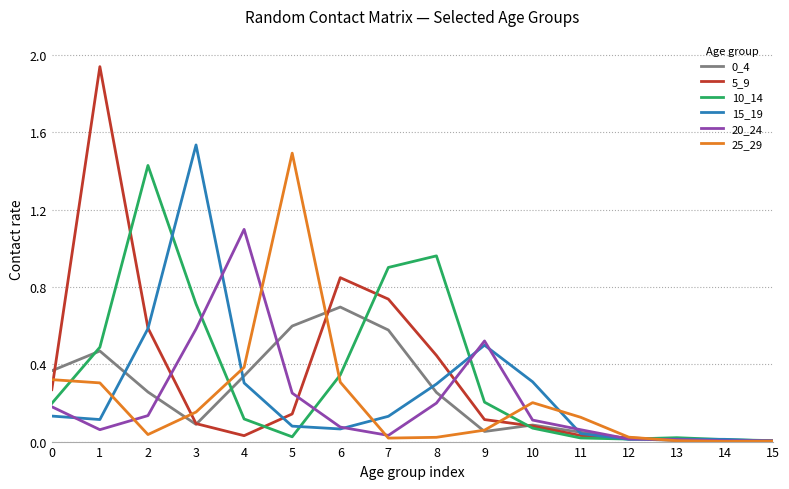

What is the difference between the maximum and minimum values in the 20_24 series?

1.1